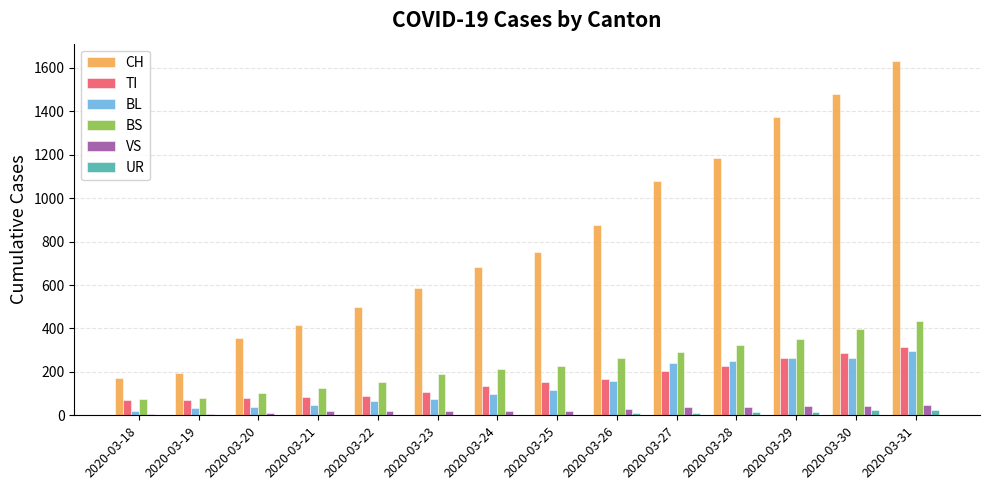

Which series changed the most between 2020-03-18 and 2020-03-30?

CH